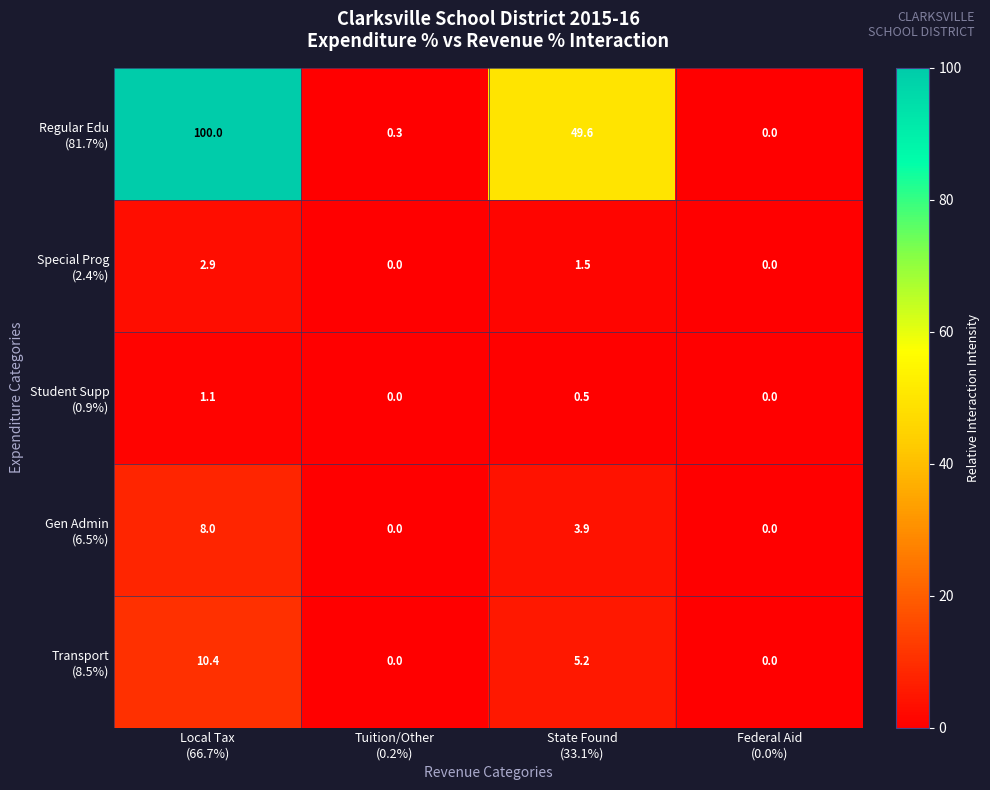

What is the greatest value displayed?

100.0